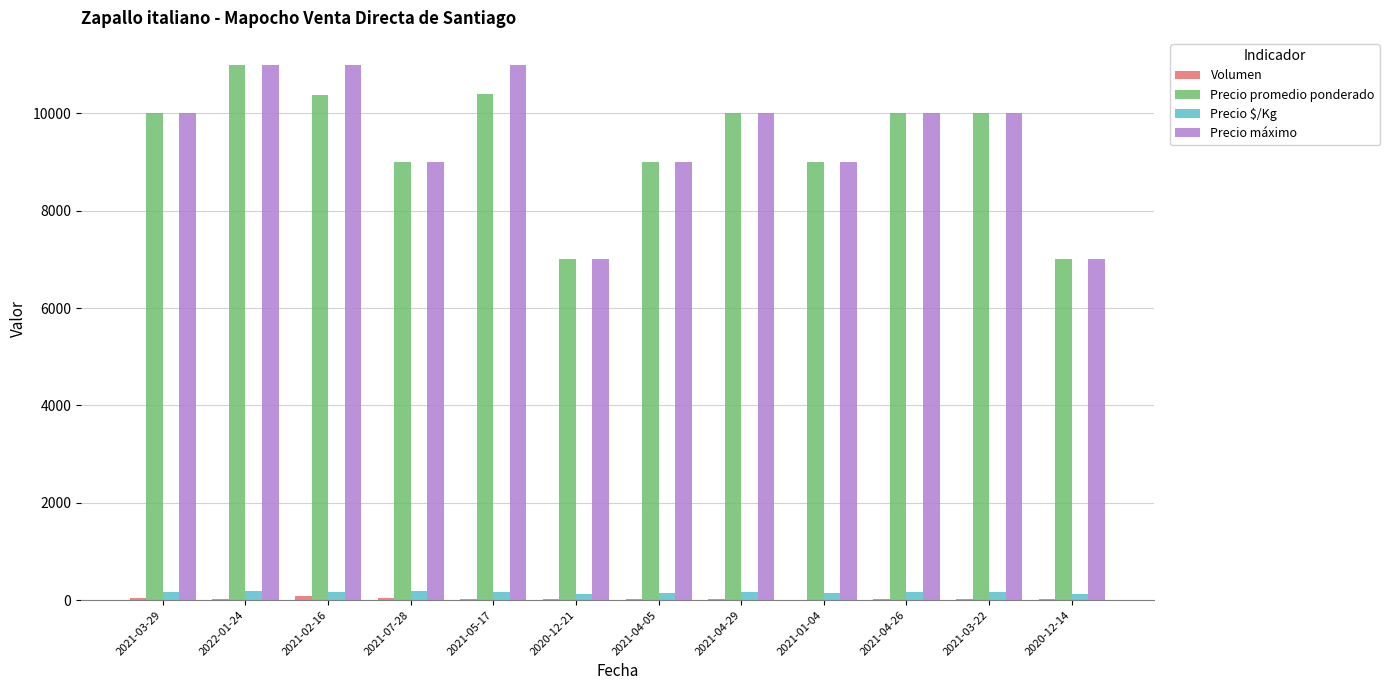

The value of Precio máximo at 2021-04-26 is 10000. True or false?

True